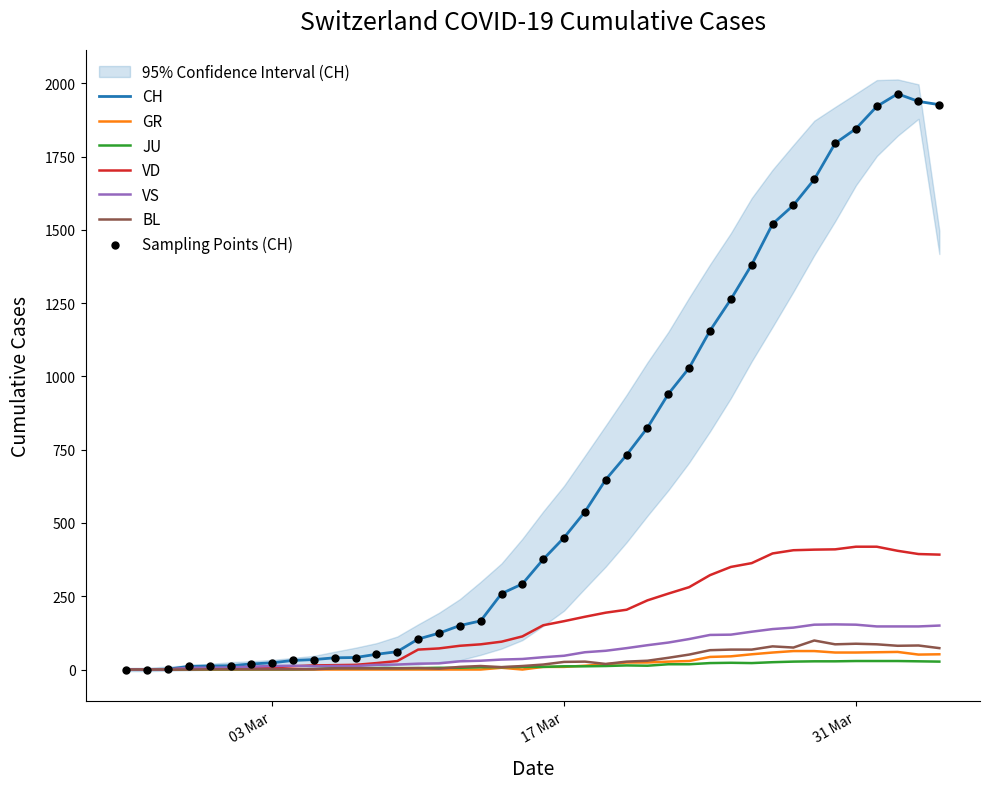

Which series contains the lowest Y value?

CH